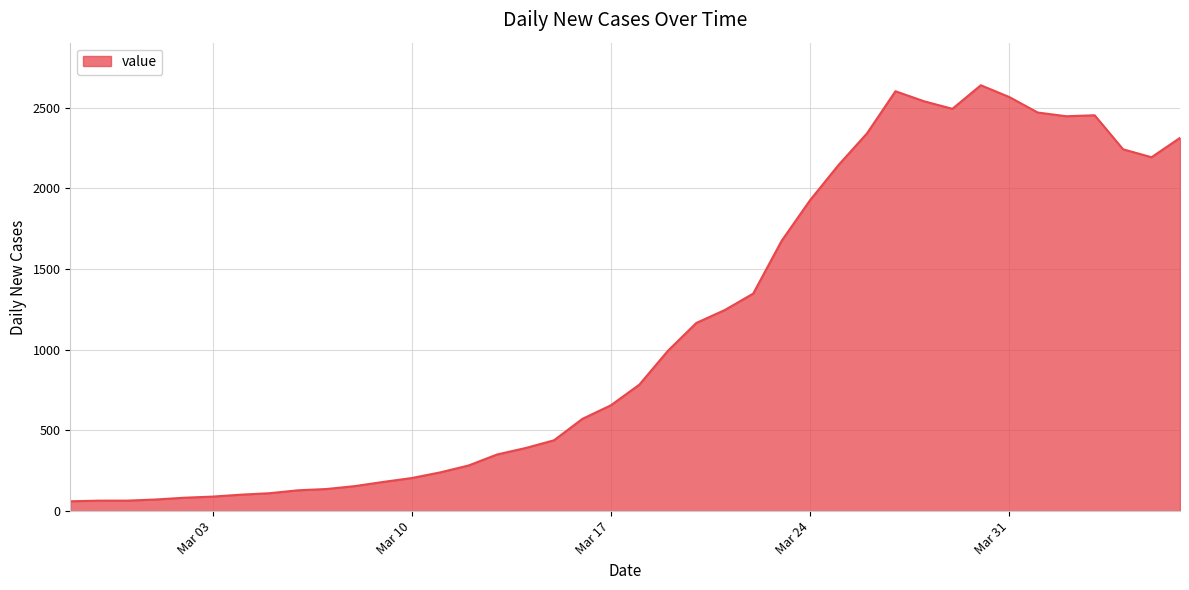

What is the smallest value displayed?

61